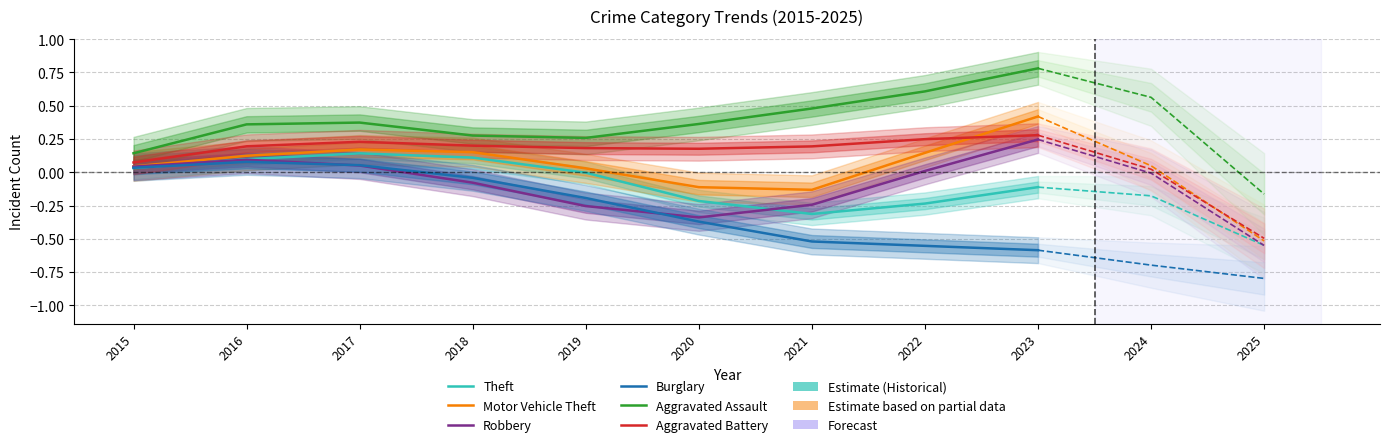

At which label does Burglary first exceed 0?

2015